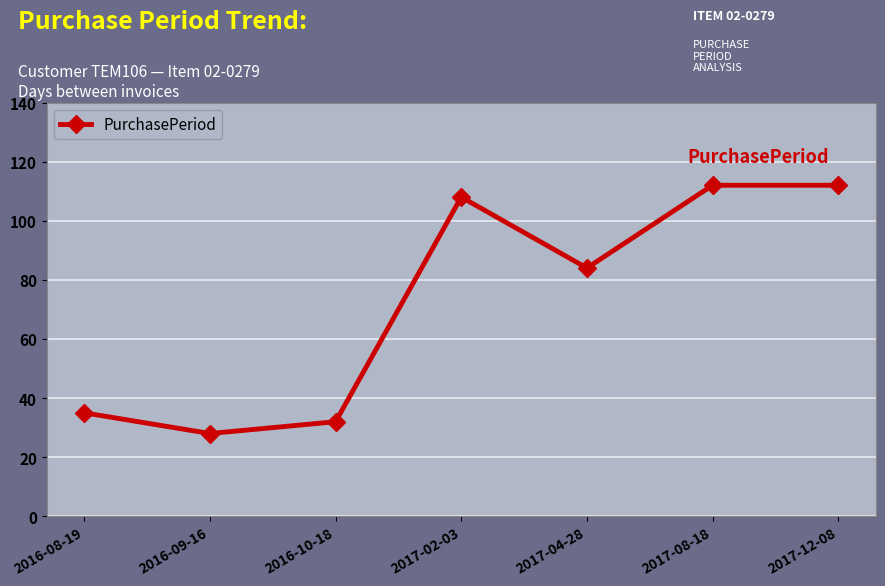

Which label corresponds to the smallest value in the chart?

2016-09-16